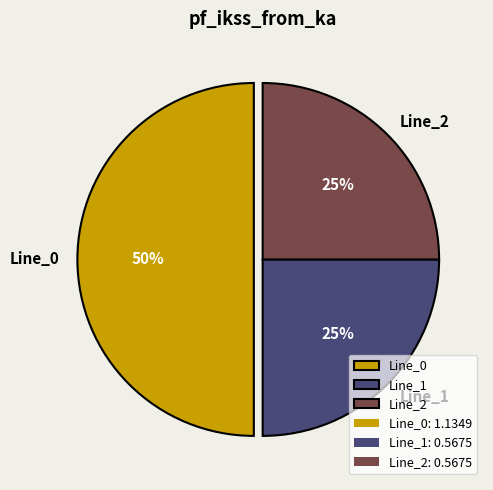

What is the largest slice in the pie chart?

Line_0